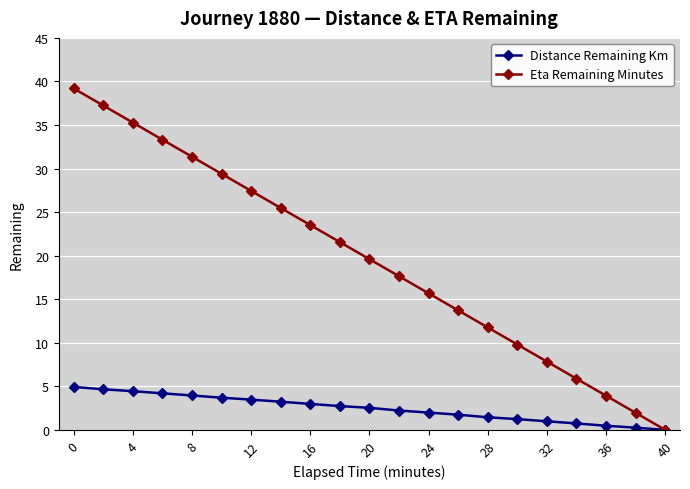

List the series in order of their peak value, highest first.

Eta Remaining Minutes, Distance Remaining Km